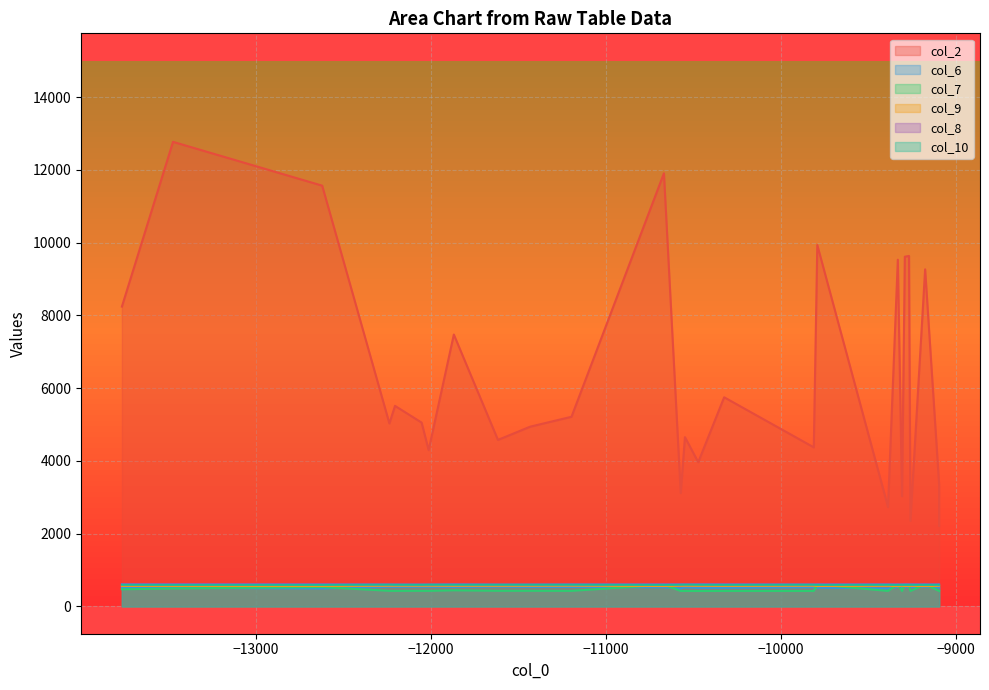

The col_9 series shows 934 at 36. True or false?

False